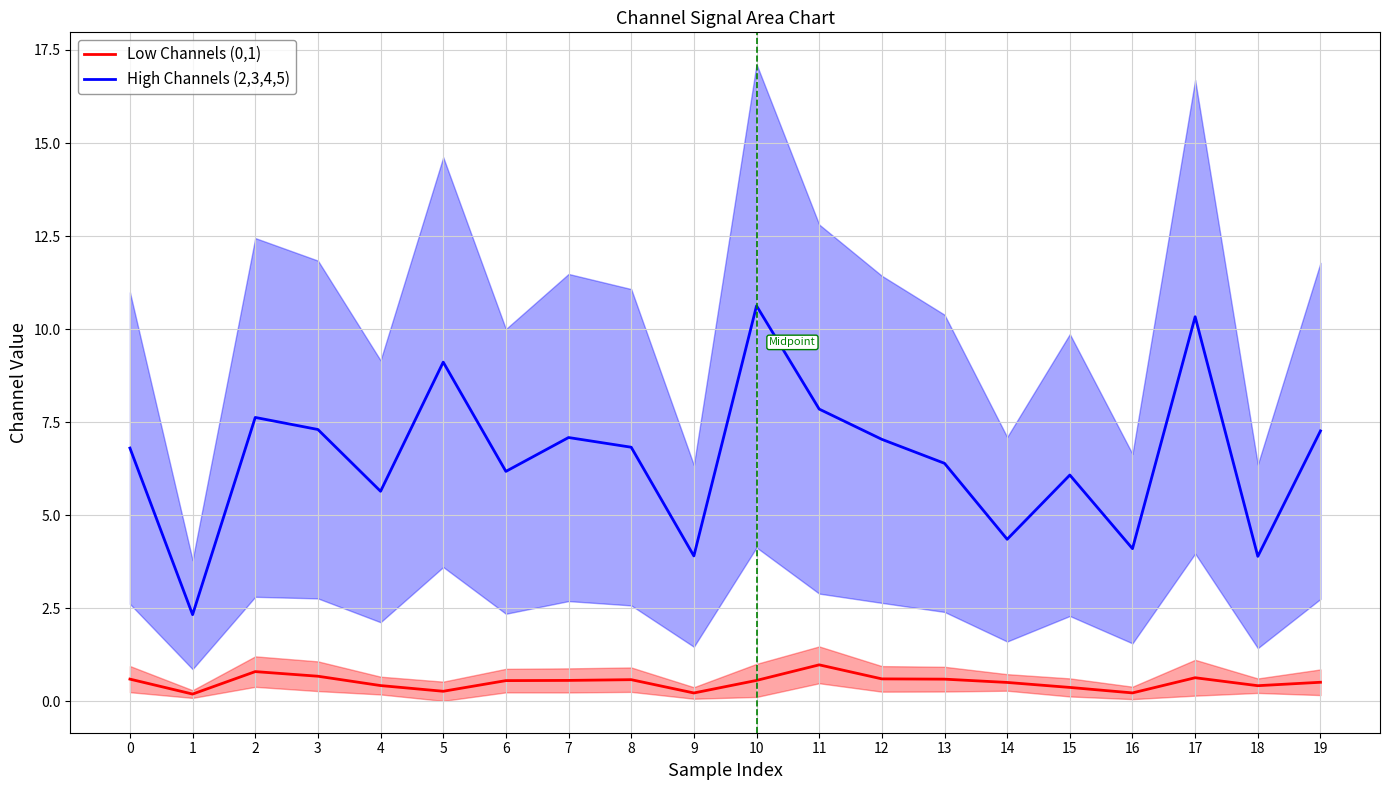

At 18, list the series in order from smallest to largest.

Low Channels (0,1), High Channels (2,3,4,5)